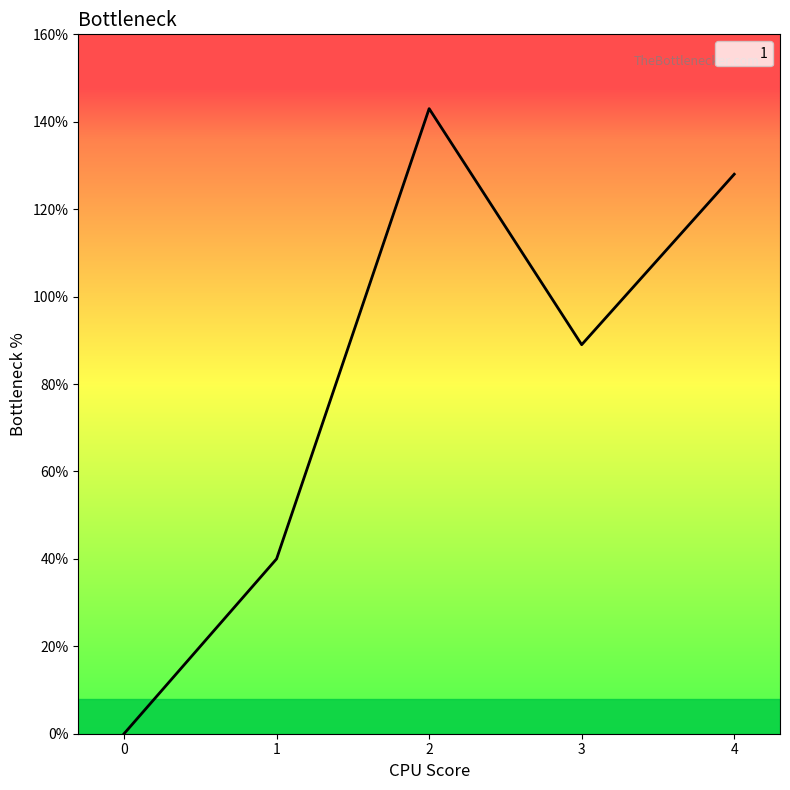

What is the maximum value shown in the chart?

143